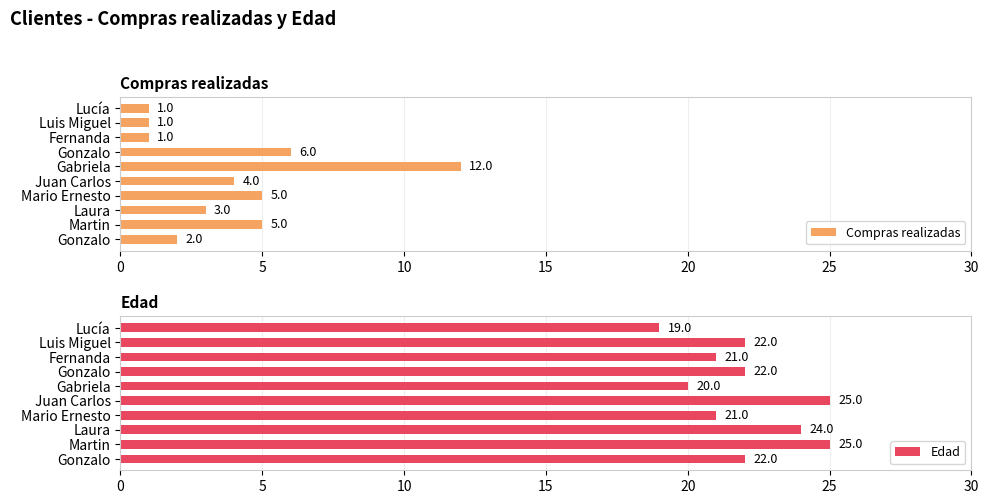

Rank the series by their average value, from highest to lowest.

Edad, Compras realizadas